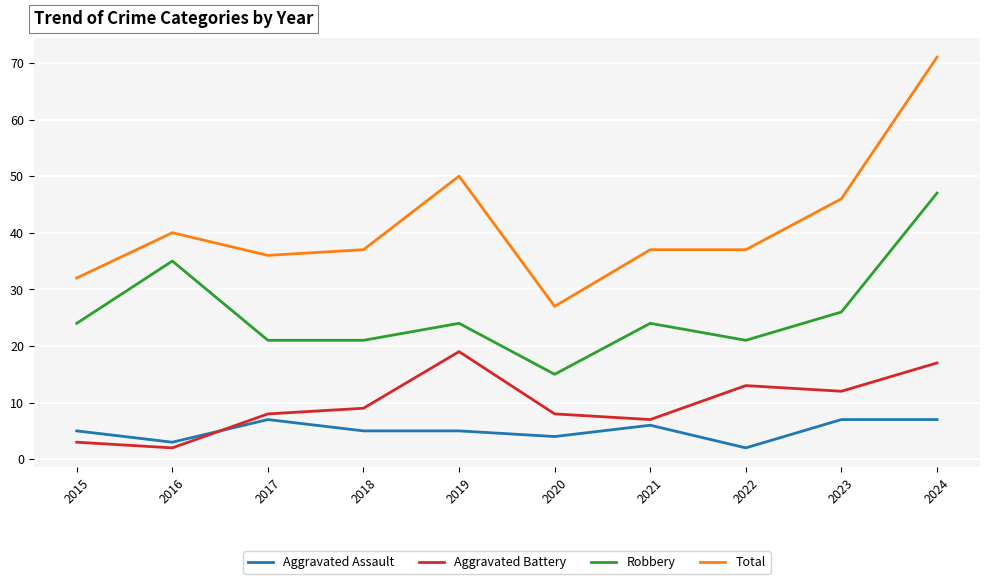

Rank the series at 2022 from lowest to highest value.

Aggravated Assault, Aggravated Battery, Robbery, Total